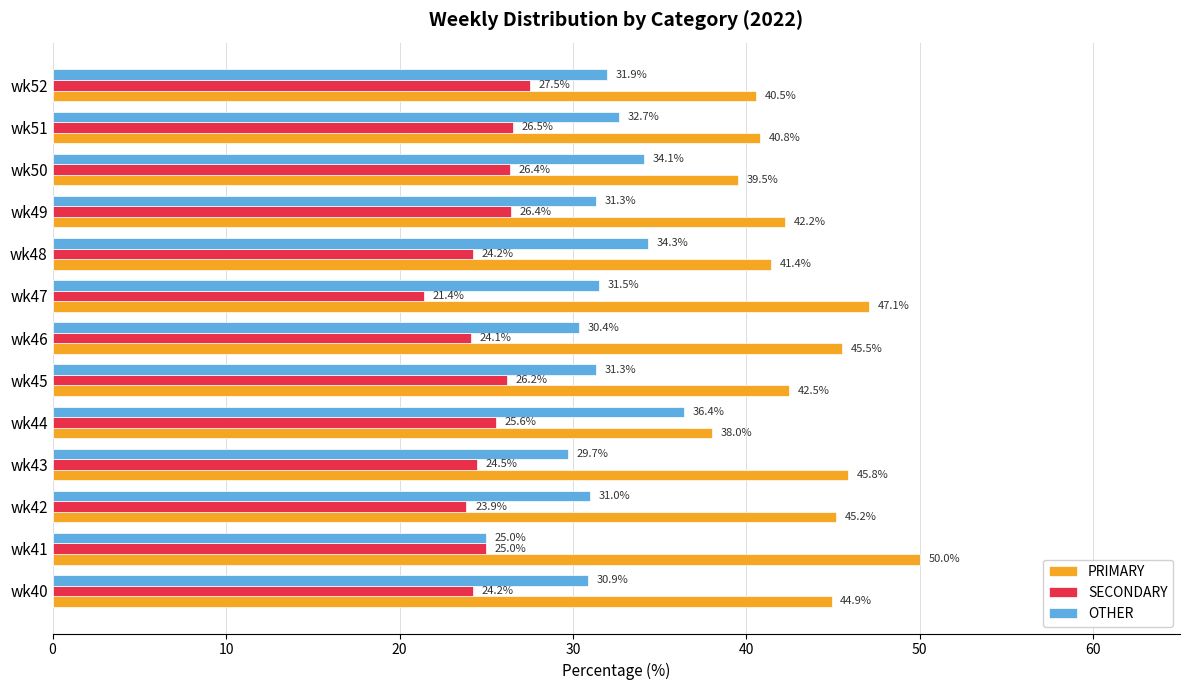

At how many categories does at least one series exceed 32?

13